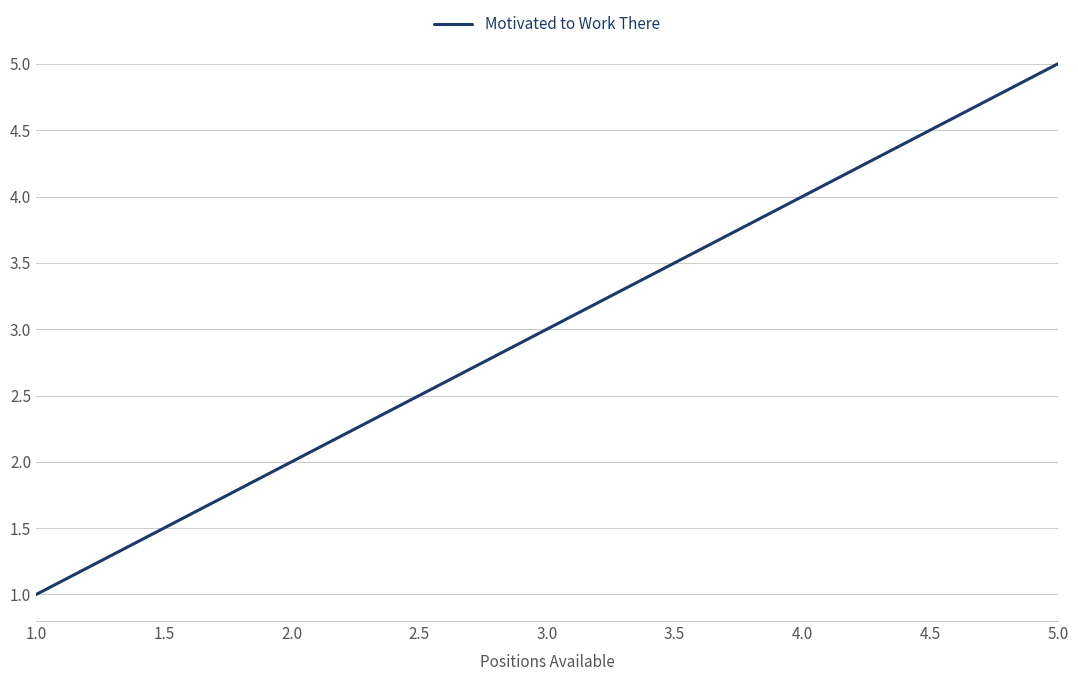

What is the change in value from 4.0 to 5.0?

+1